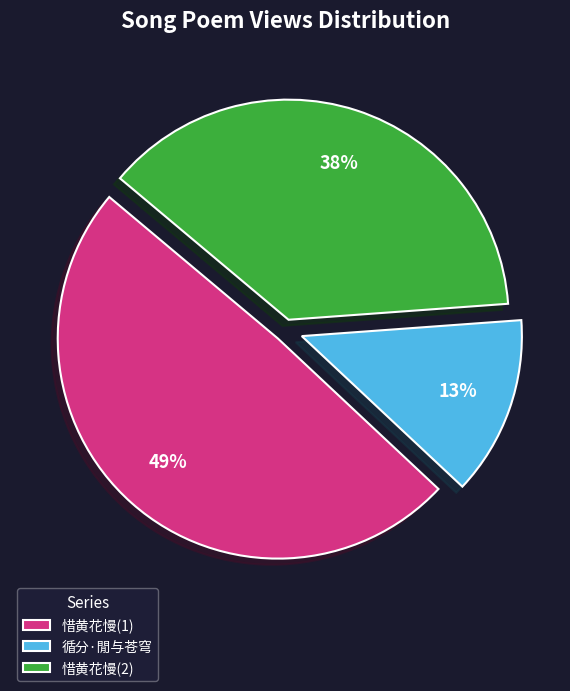

Is there any slice that represents more than half of the pie?

No